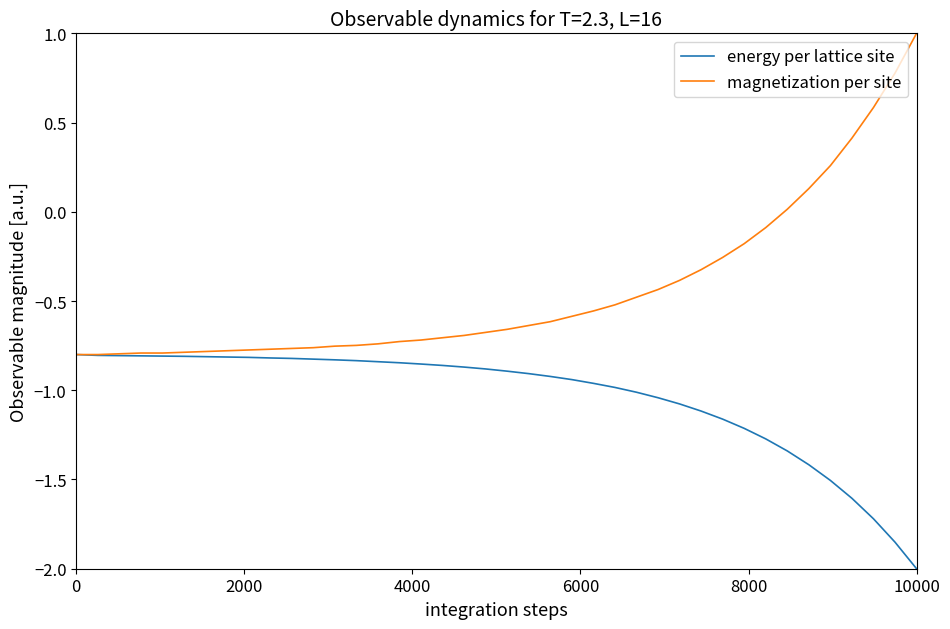

Which series has the largest total across all categories?

magnetization per site